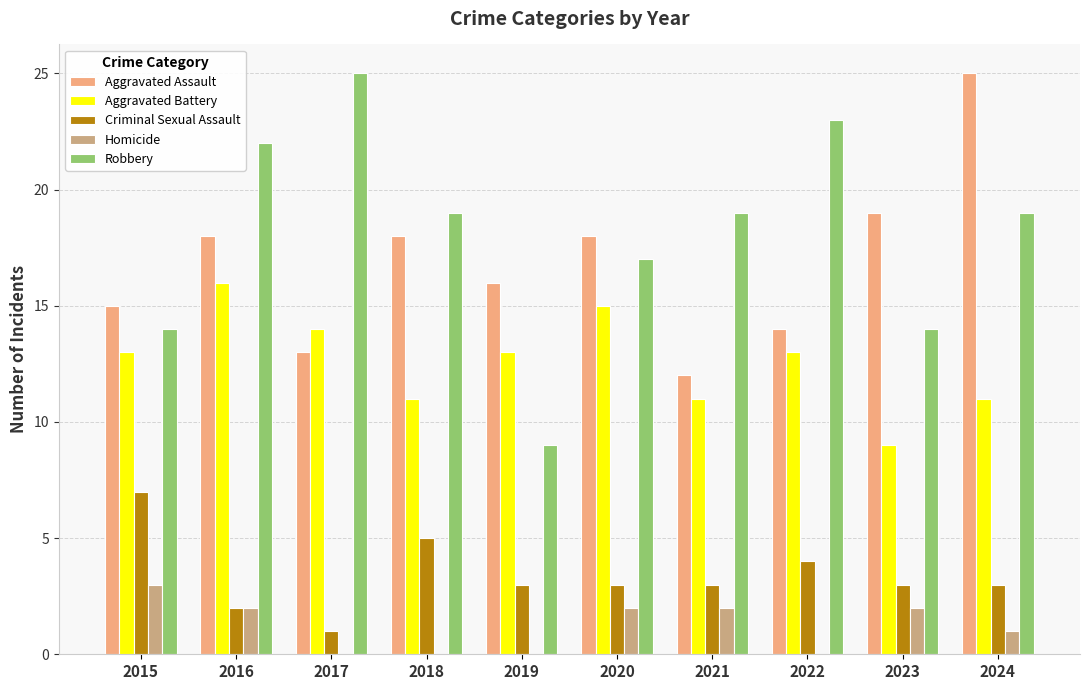

What is the spread (max minus min) of values at 2022?

23